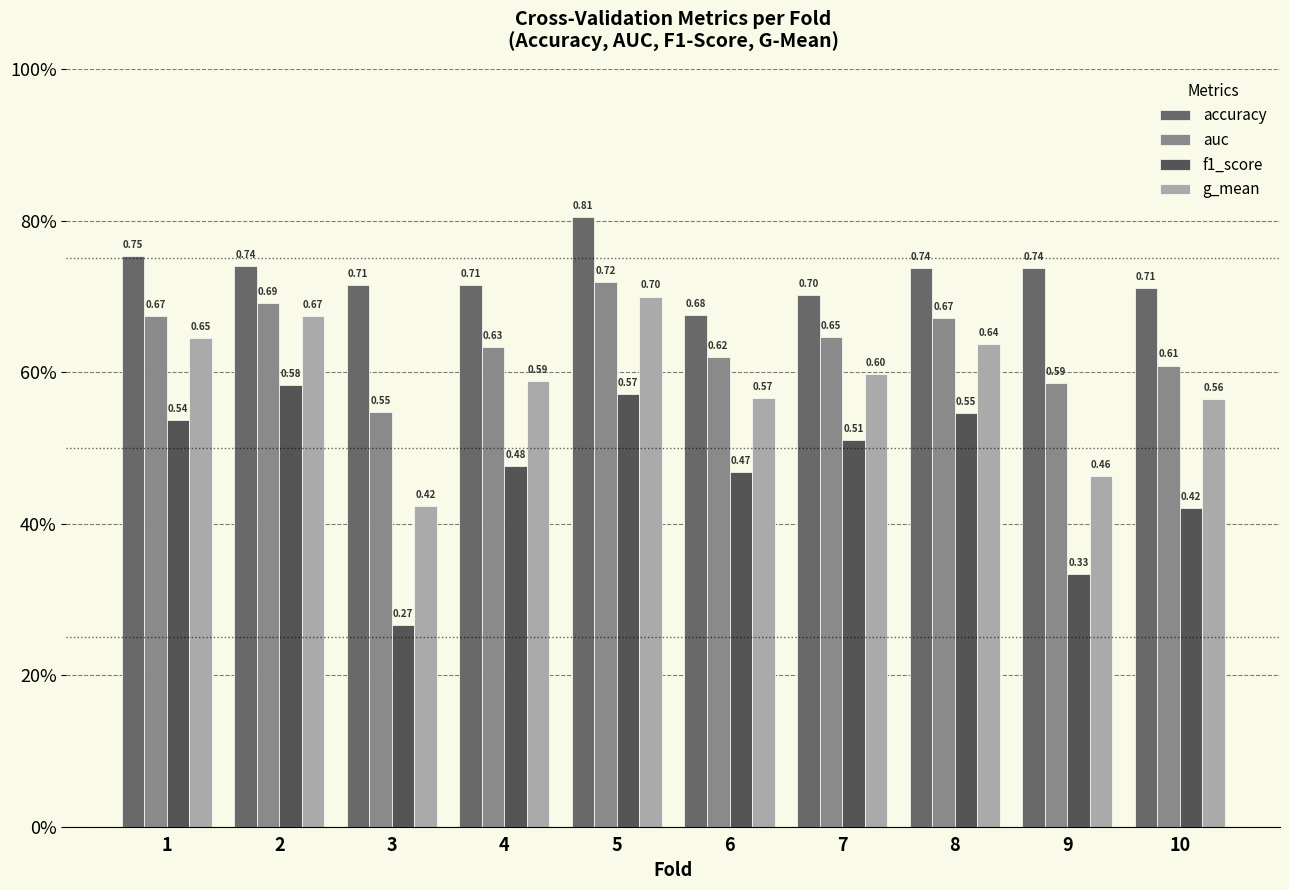

Does the chart contain any negative values?

No